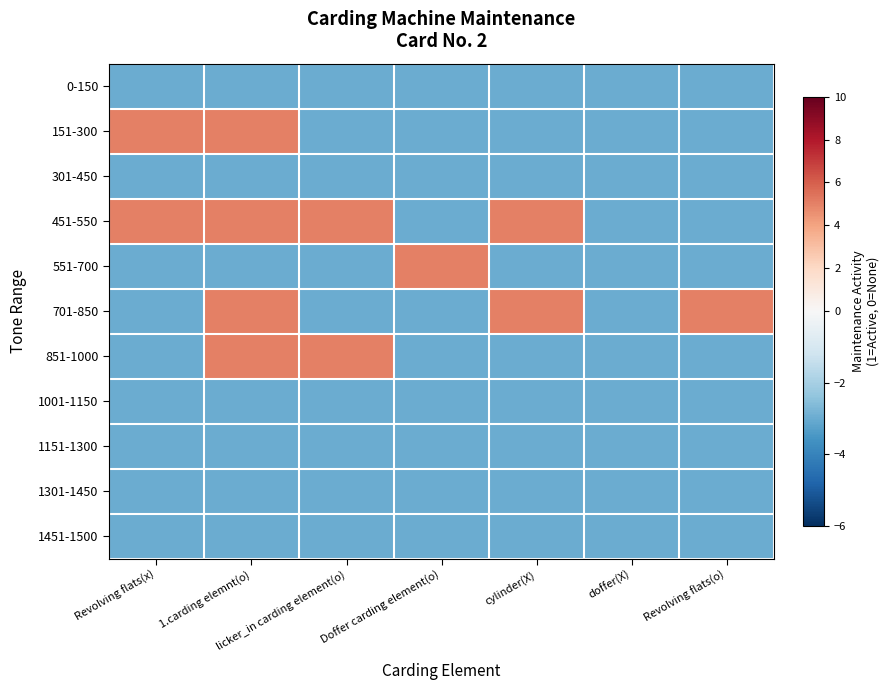

What is the total value across all series at licker_in carding element(o)?

-17